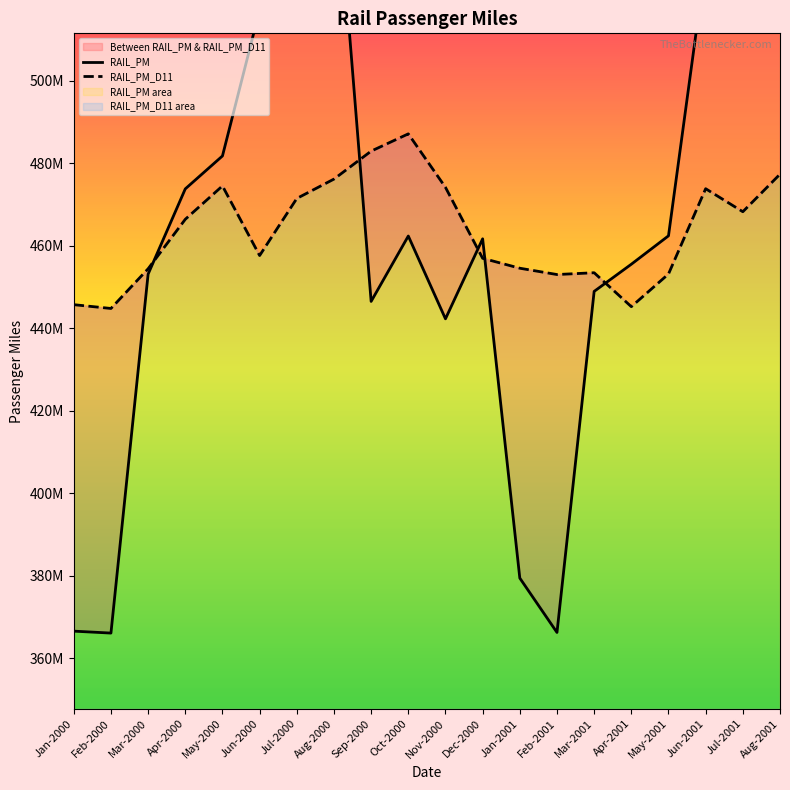

True or false: RAIL_PM has more than 1 interior local peaks.

True